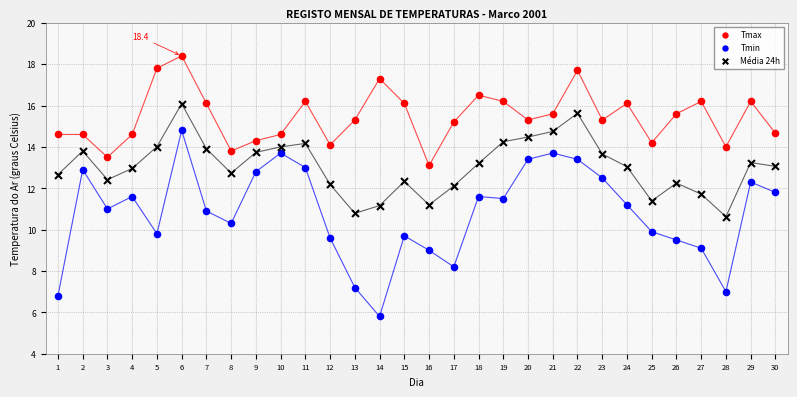

Across all data points, what is the range of X values (max minus min)?

29.0